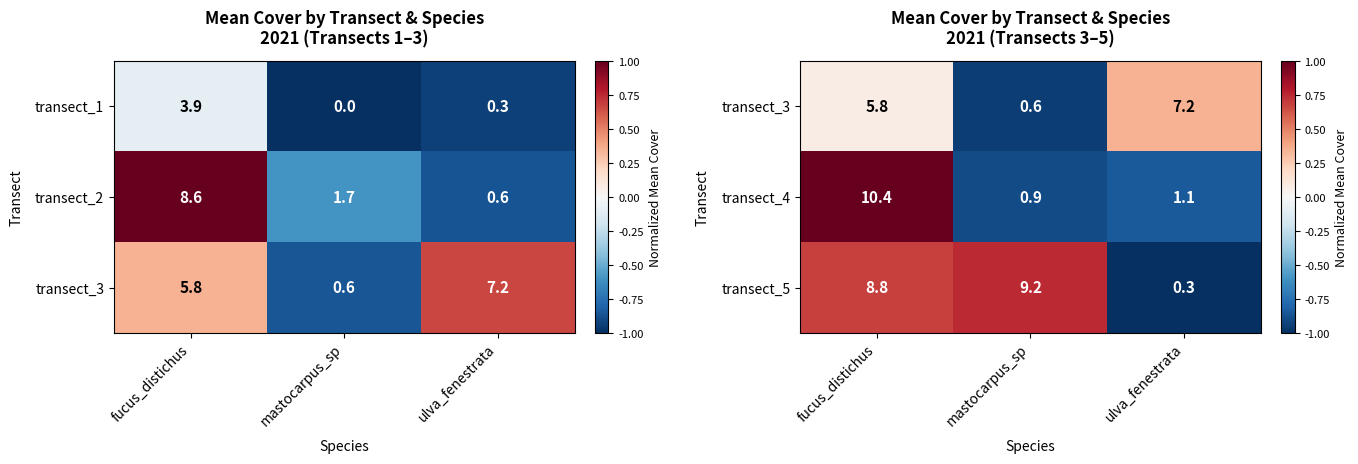

What is the sum of the transect_5 values at mastocarpus_sp and ulva_fenestrata?

9.5